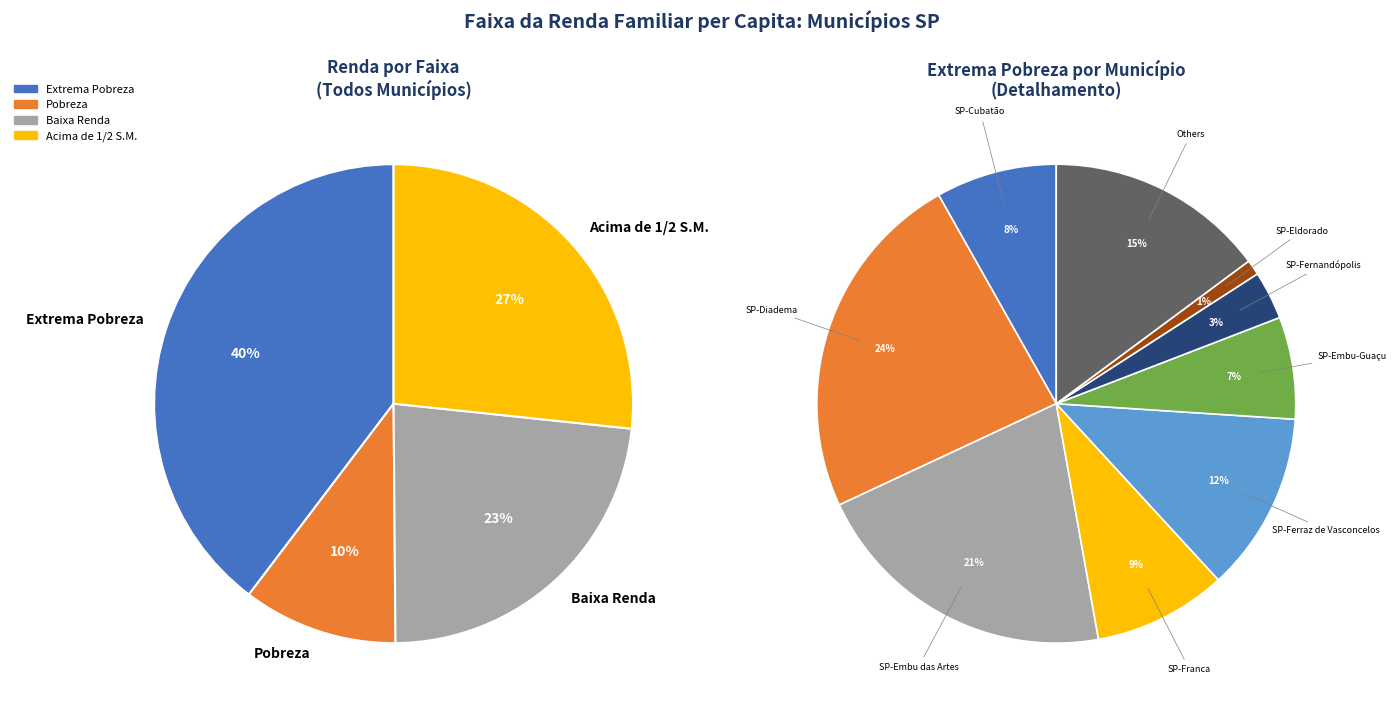

How many segments does this pie chart have?

4